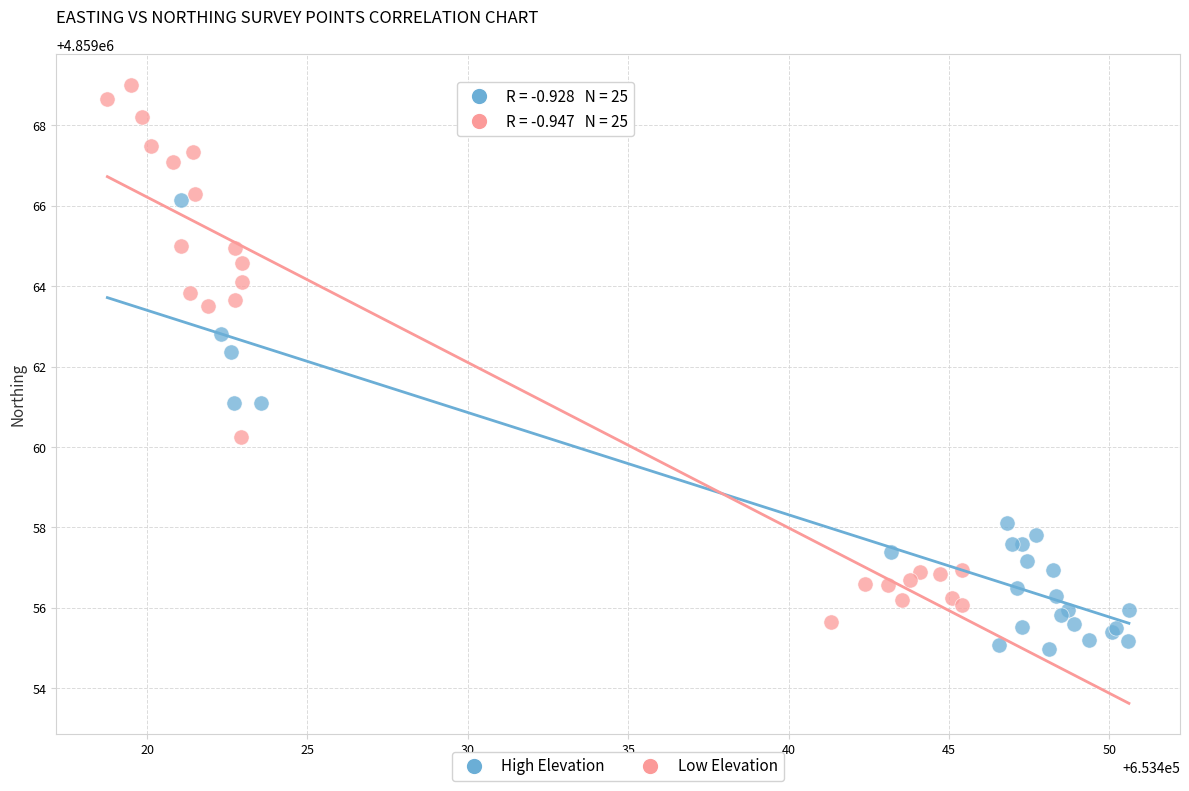

Which series reaches the minimum Y coordinate?

High Elevation